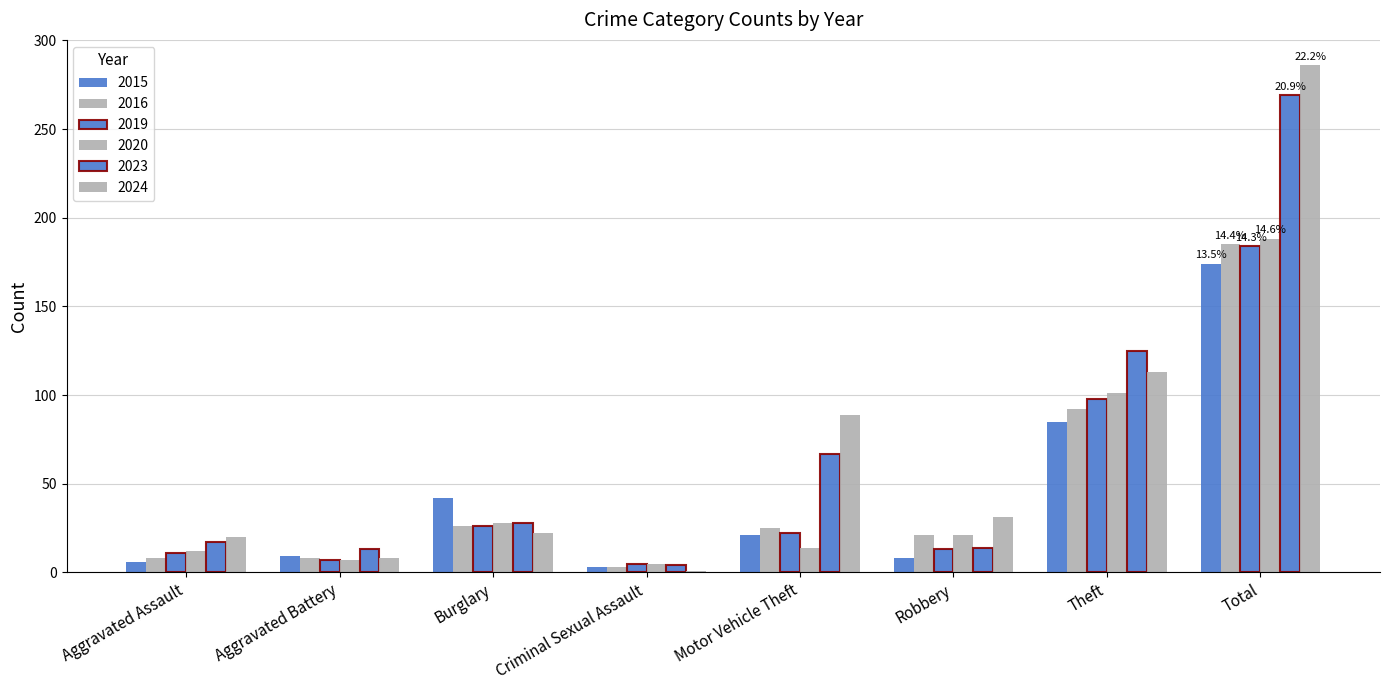

How many bars are there in total?

48